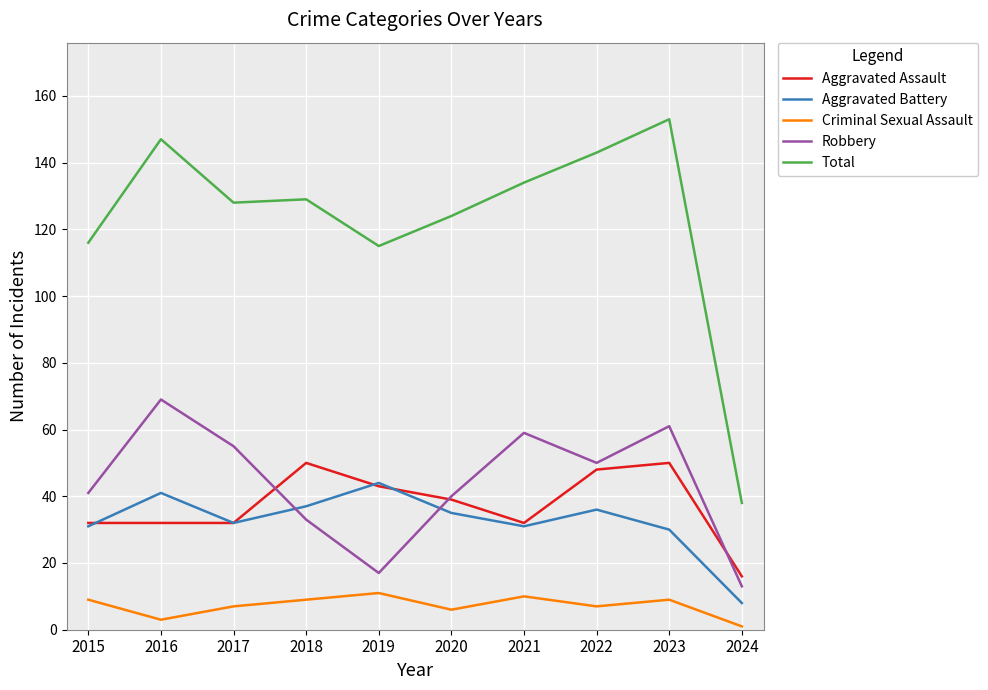

Where is the first local minimum for Criminal Sexual Assault?

2016